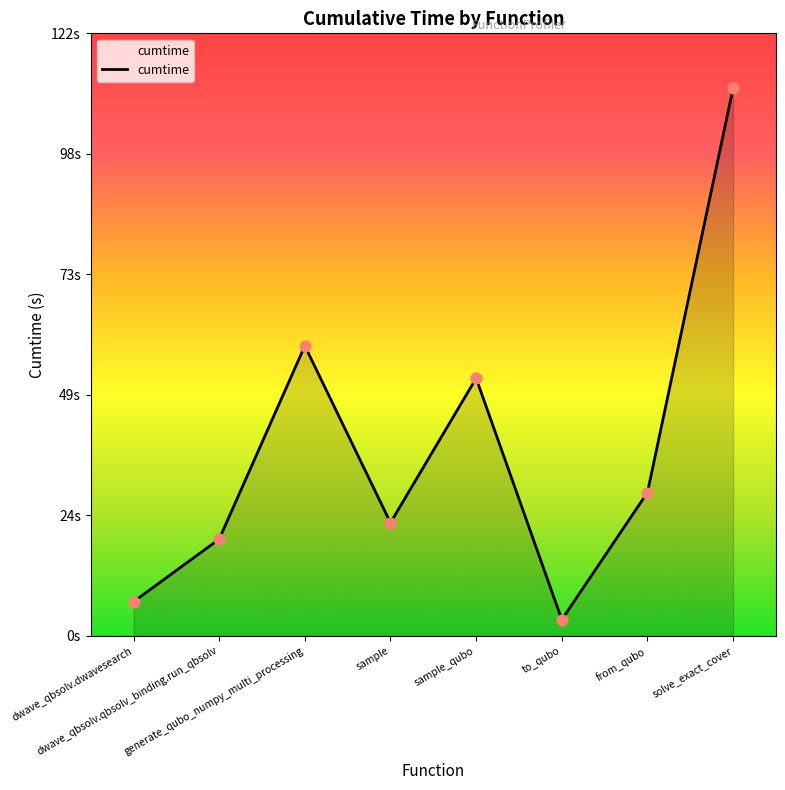

Which has a higher value, to_qubo or generate_qubo_numpy_multi_processing?

generate_qubo_numpy_multi_processing